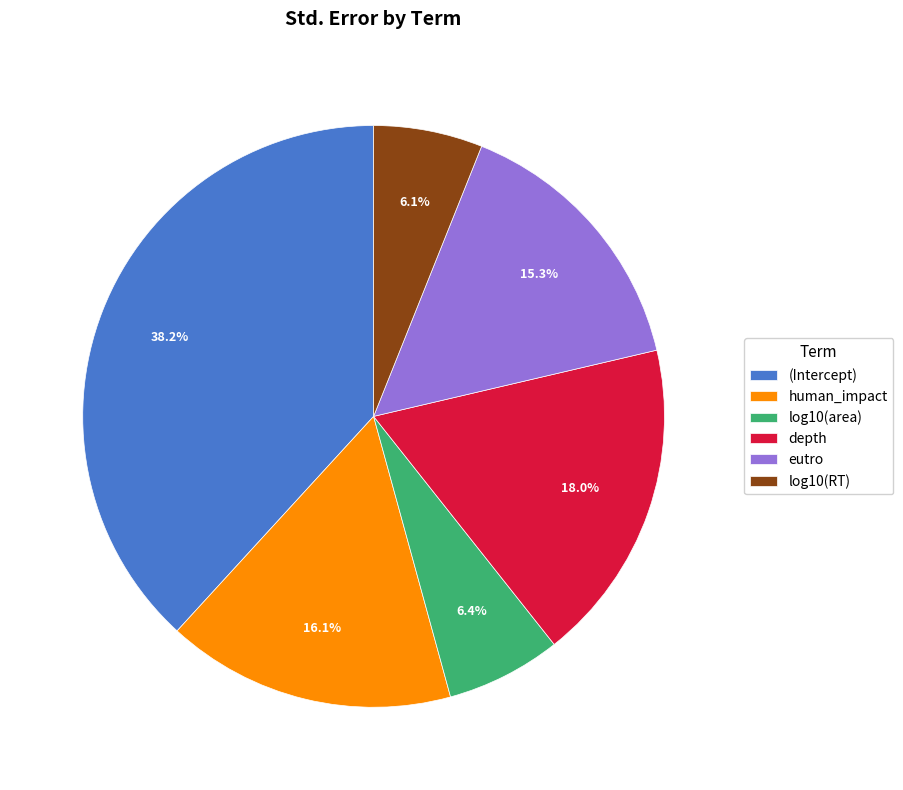

Which category has the biggest portion of the pie?

(Intercept)